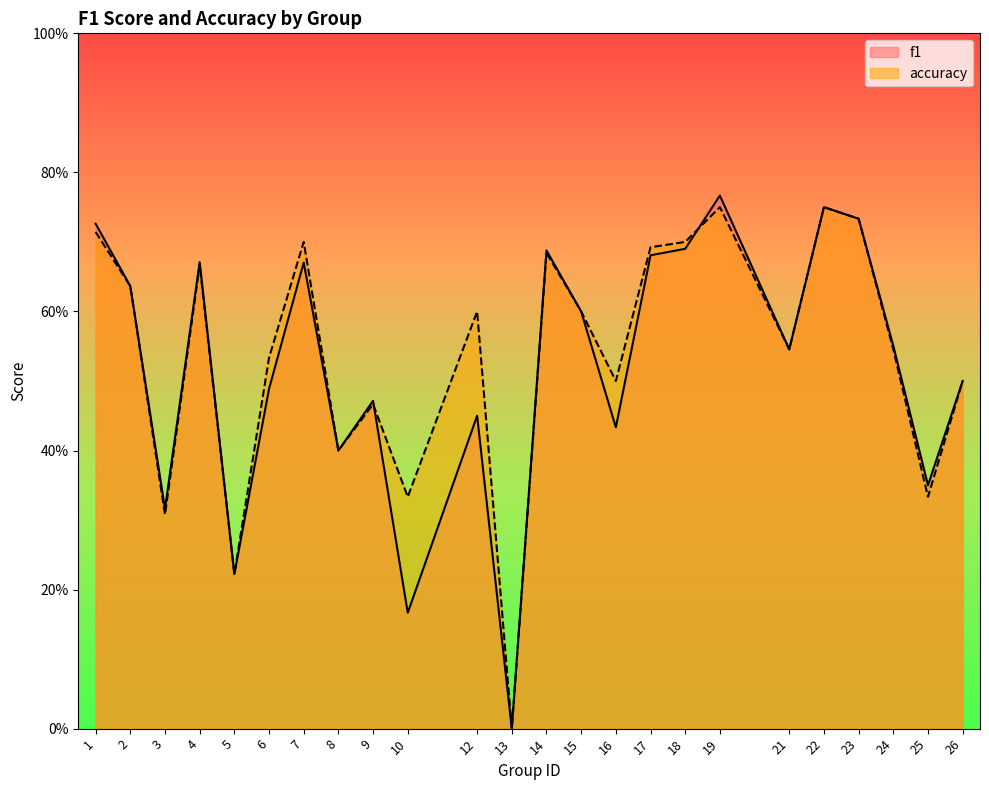

What is the total value across all series at 17?

1.4